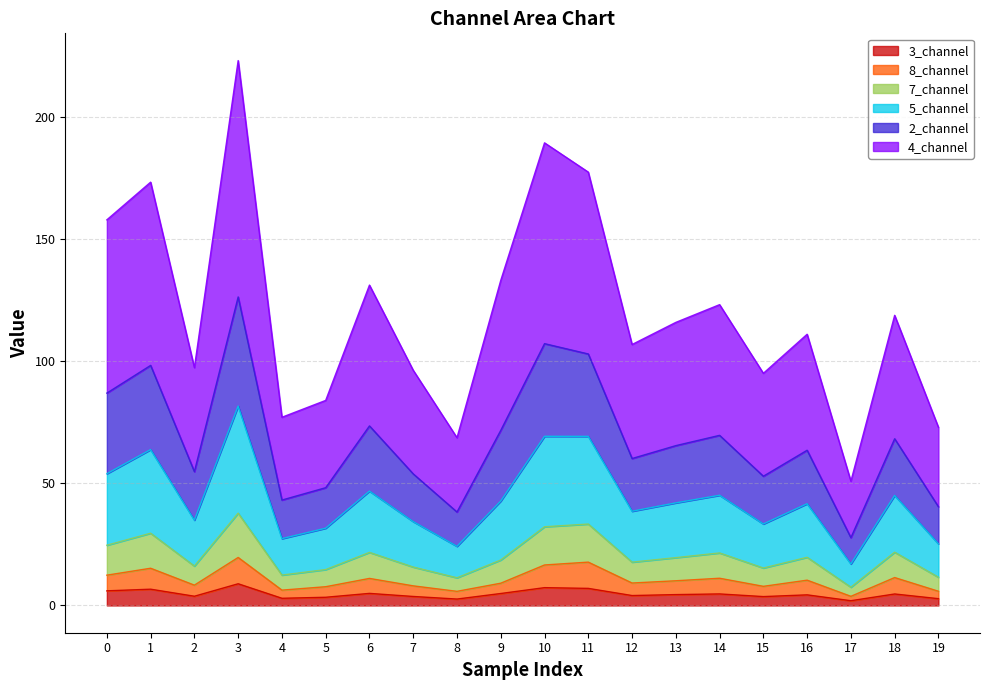

Where is the first local minimum for 2_channel?

2